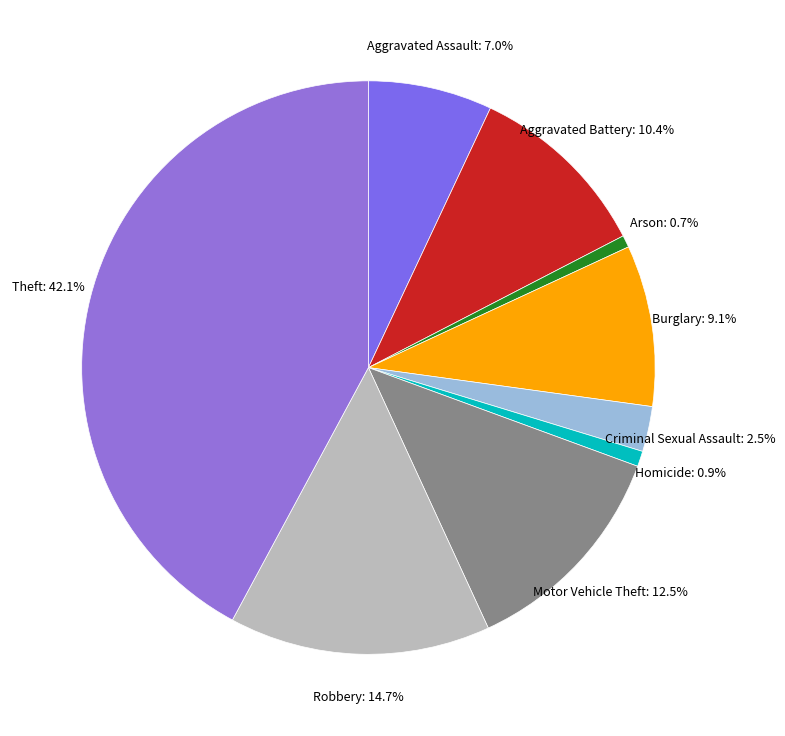

Is the sum of Homicide: 0.9% and Burglary: 9.1% greater than half?

No